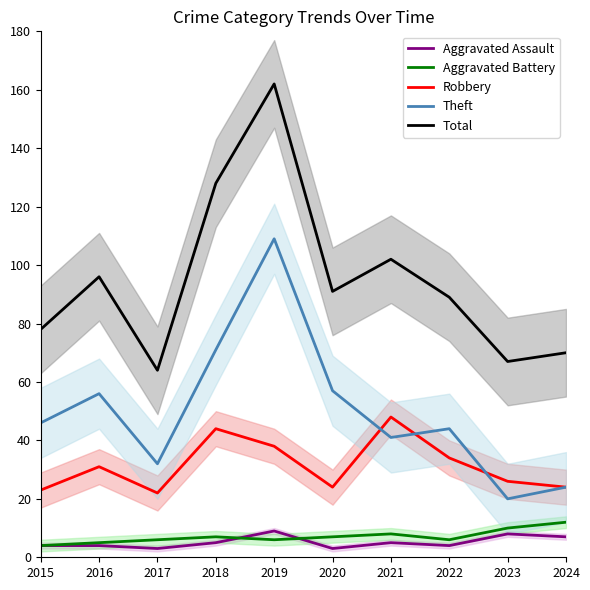

True or false: Robbery and Theft cross at least once.

True